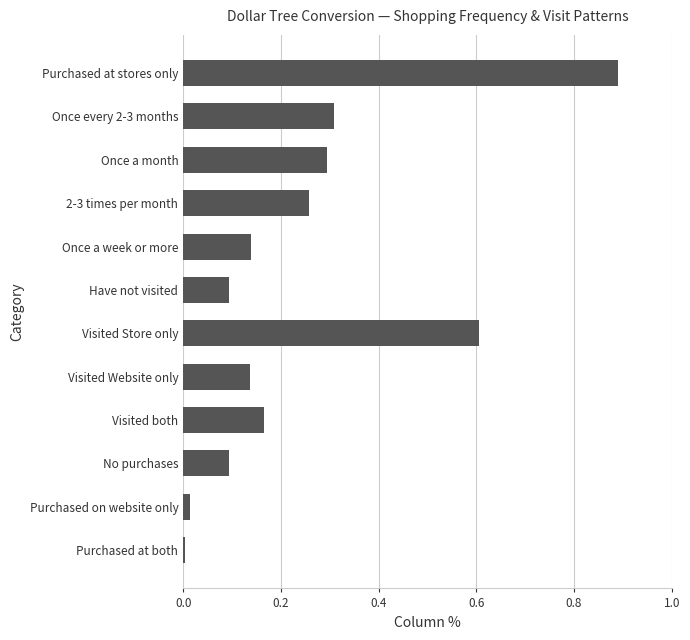

At which category does the chart reach its peak across all series?

Purchased at stores only